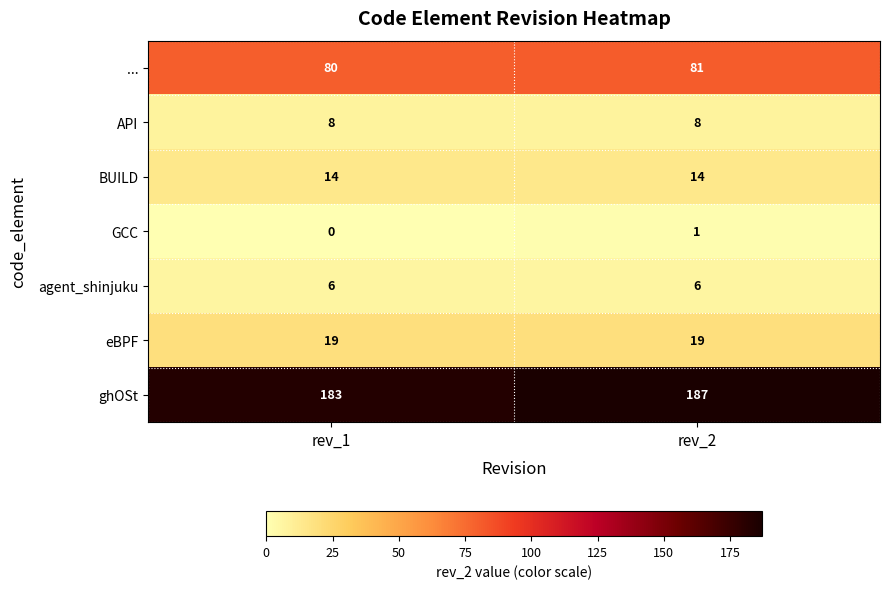

At which category is the sum across all series the highest?

rev_2